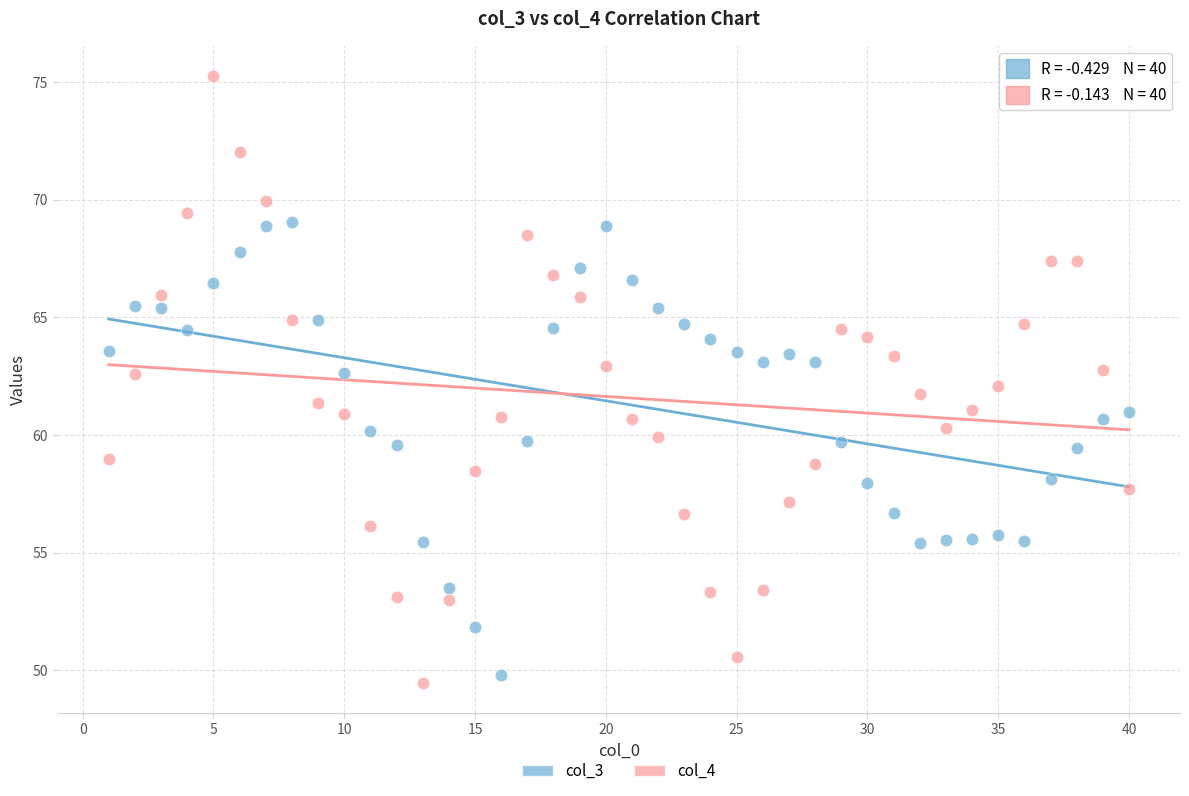

What is the X range (max minus min) for the scatter plot?

39.0